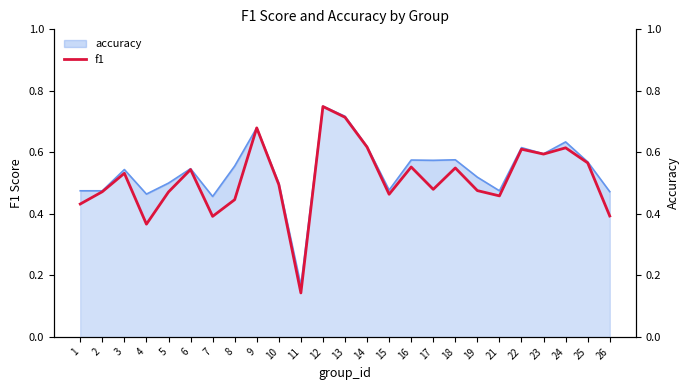

Read the value at 1.

0.4